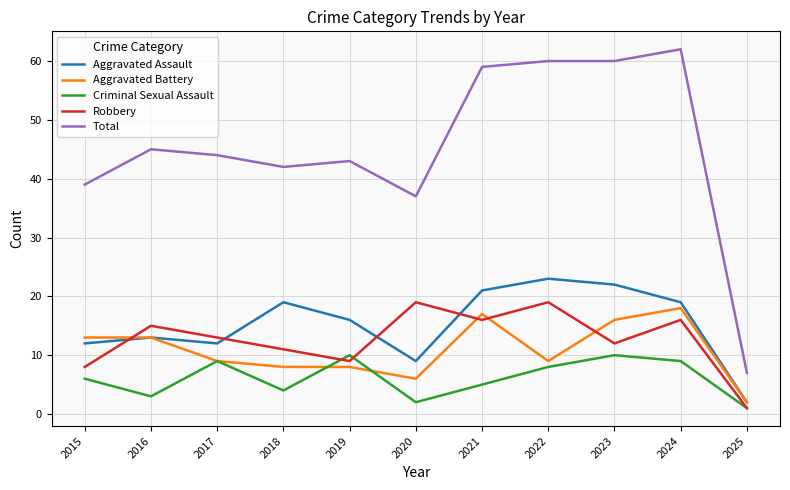

Which series has the largest range (max minus min)?

Total